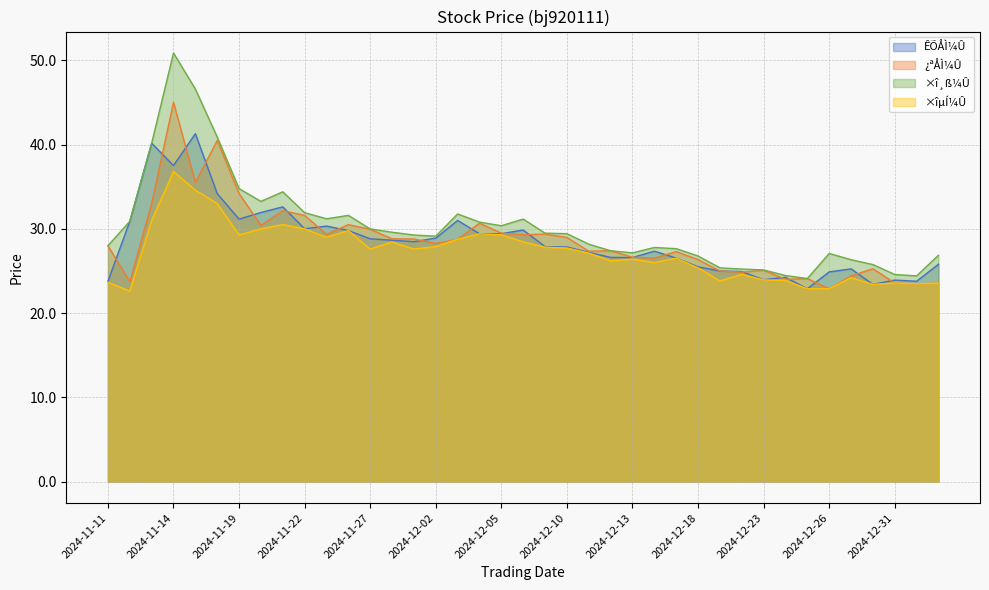

Where is the first local maximum for ÊÕÅÌ¼Û?

2024-11-13